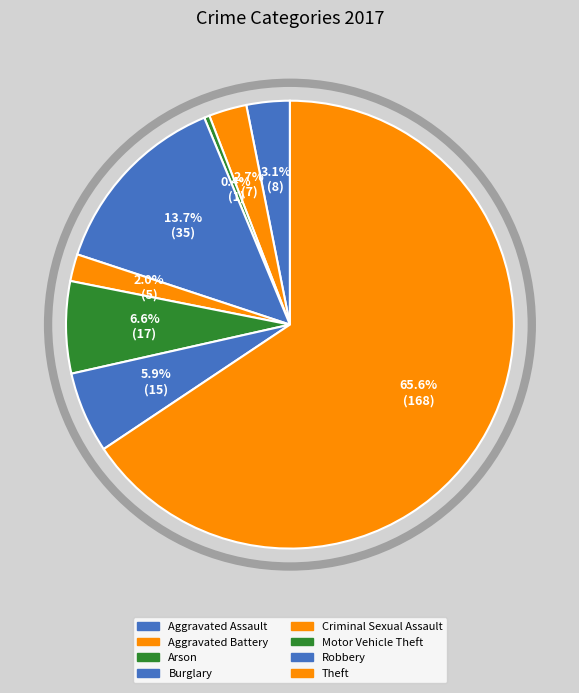

How much of the chart is everything except Theft?

34.4%